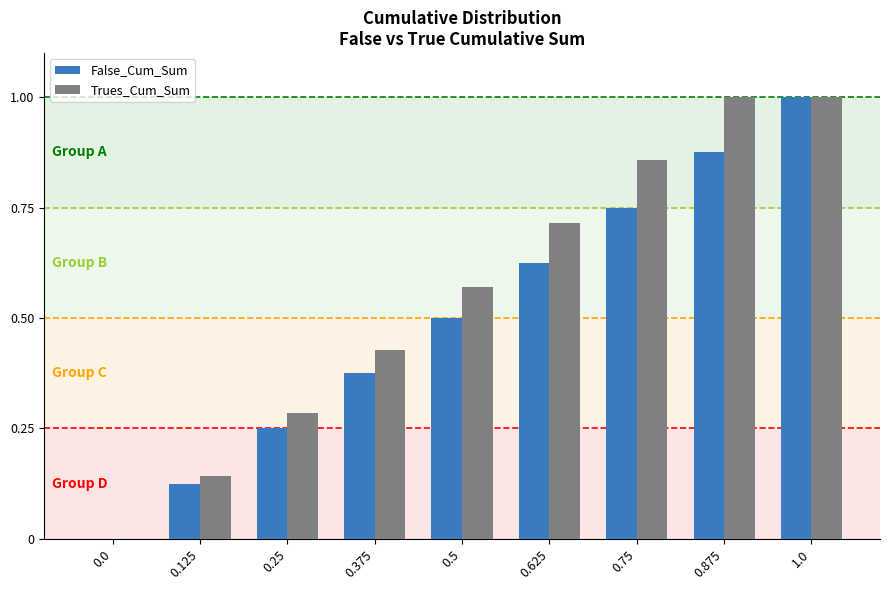

Count the Trues_Cum_Sum values in the range 0 to 1.

9